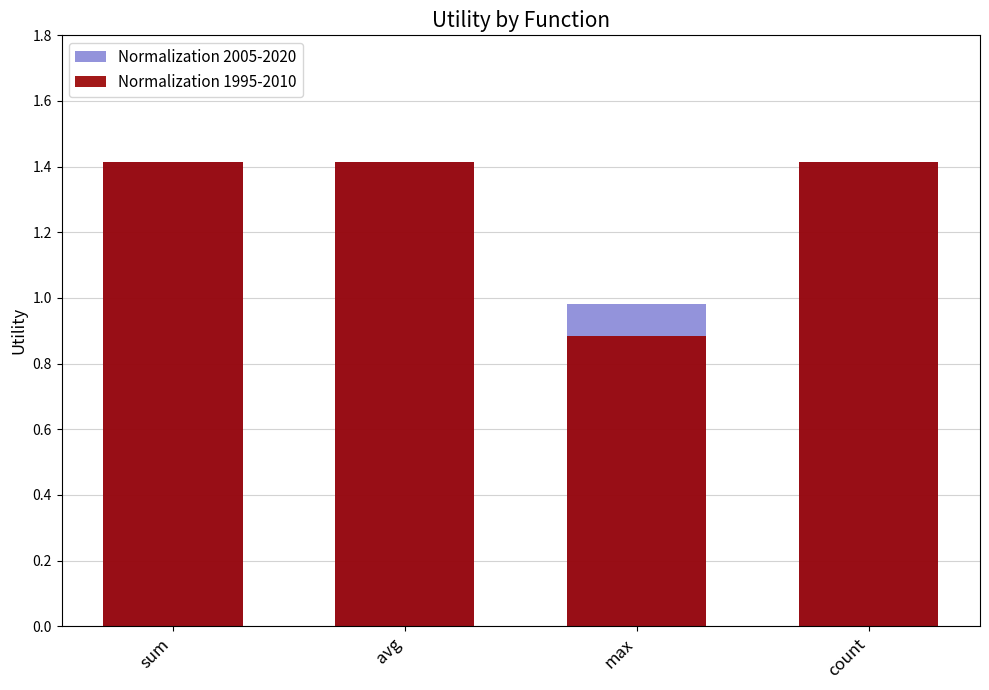

Reading left to right, extract all data points from this chart.

Normalization 2005-2020: sum=1.4	avg=1.4	max=1.0	count=1.4
Normalization 1995-2010: sum=1.4	avg=1.4	max=0.9	count=1.4